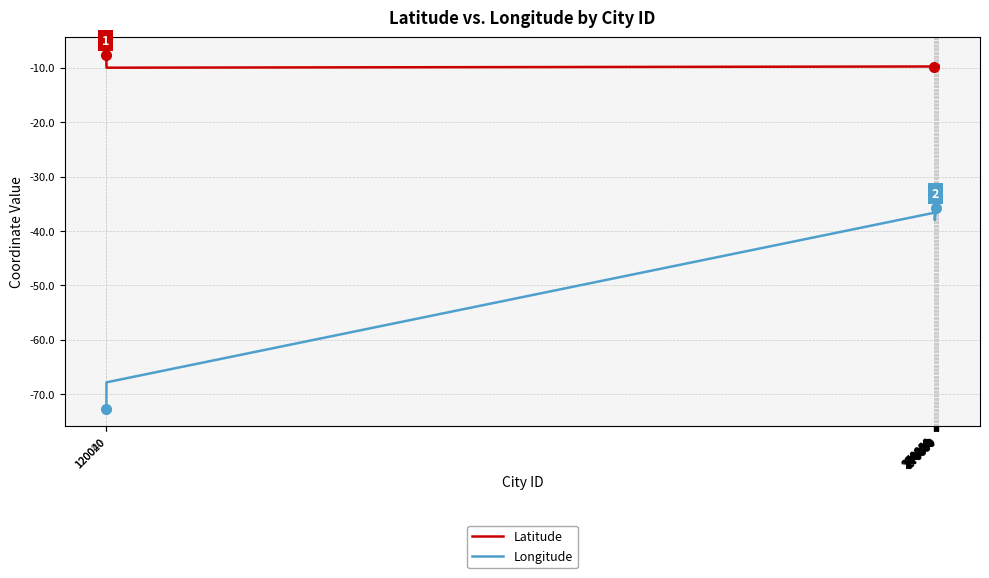

True or false: Longitude and Latitude cross at least once.

False